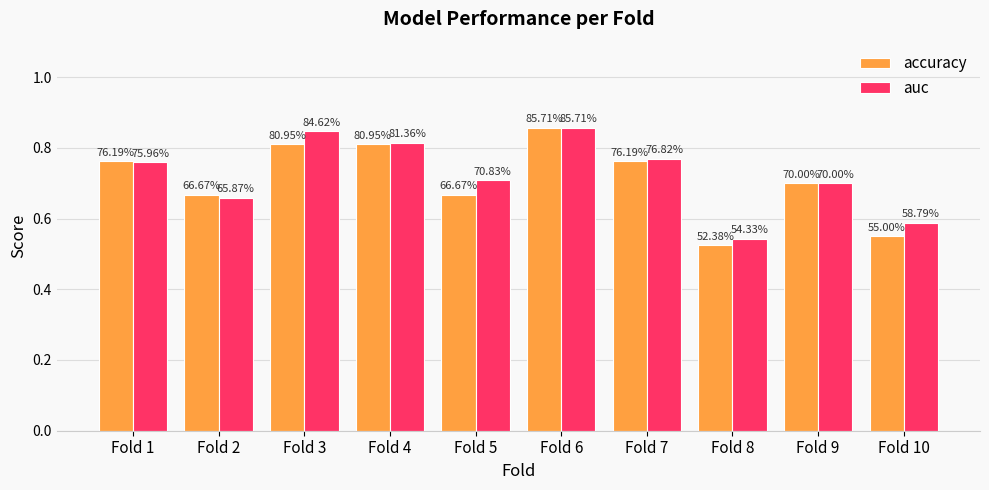

At which label does accuracy reach its peak?

Fold 6